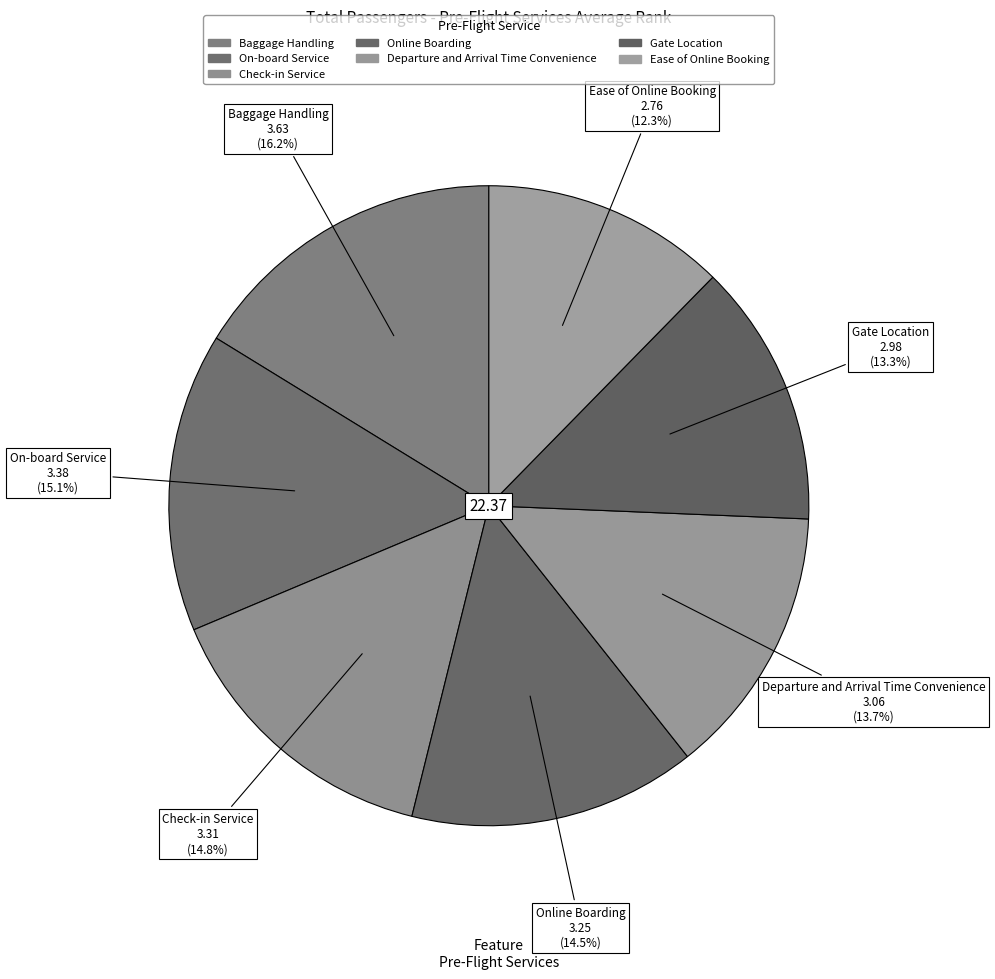

Count the number of slices in the pie.

7